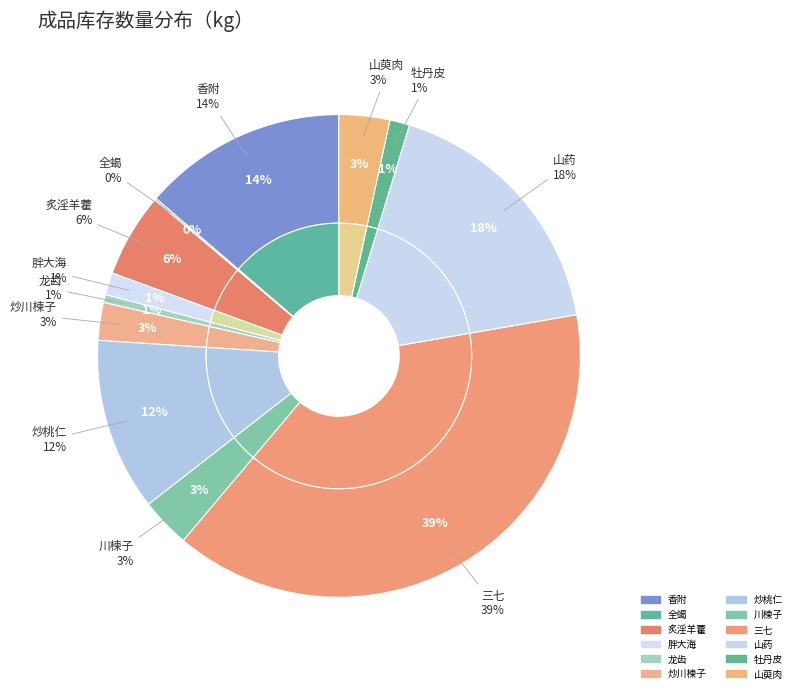

Does 炒川楝子 represent more than half of the total?

No